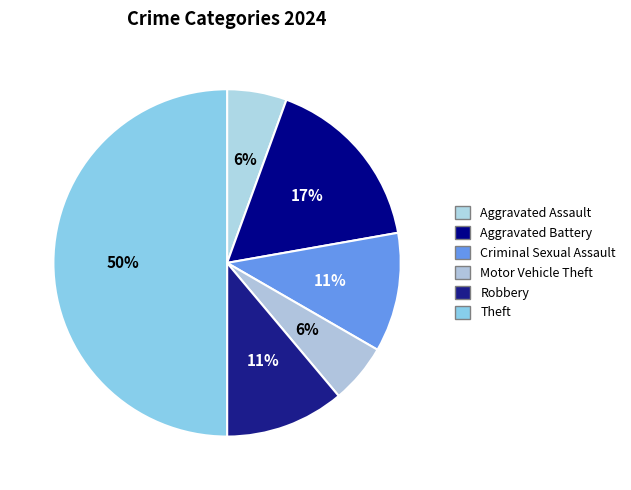

Does Aggravated Battery represent more than half of the total?

No